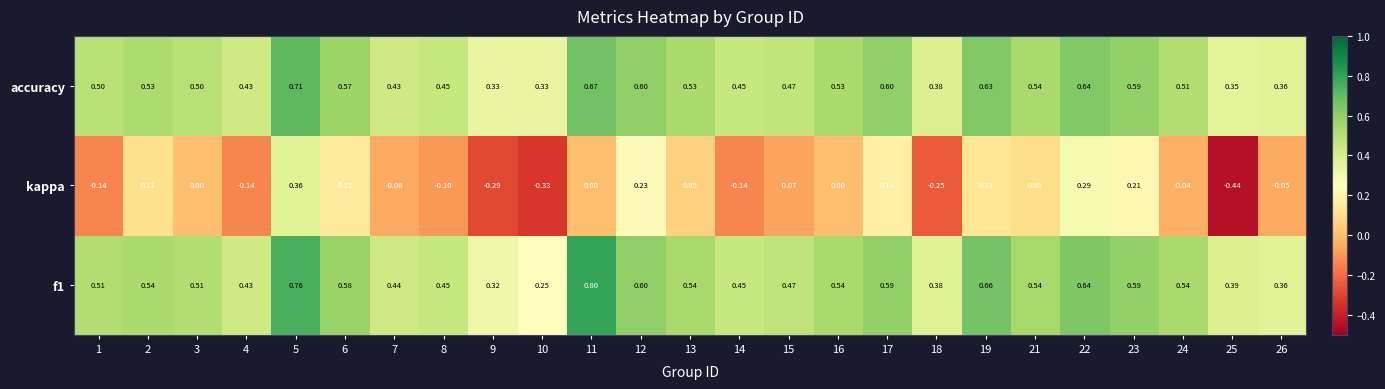

Which series has the largest range (max minus min)?

kappa